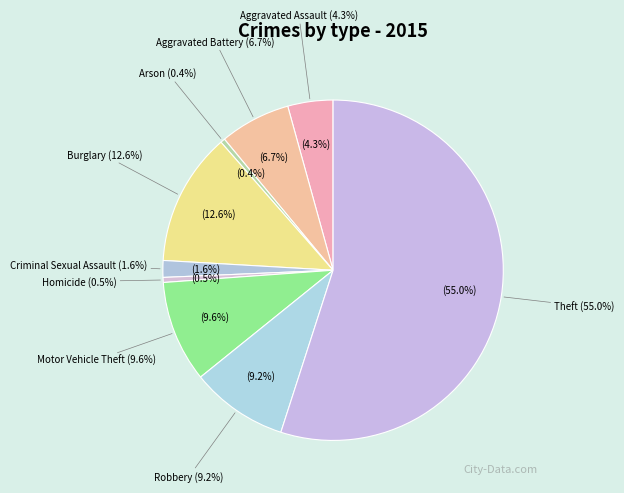

Which slice is the smallest?

Arson